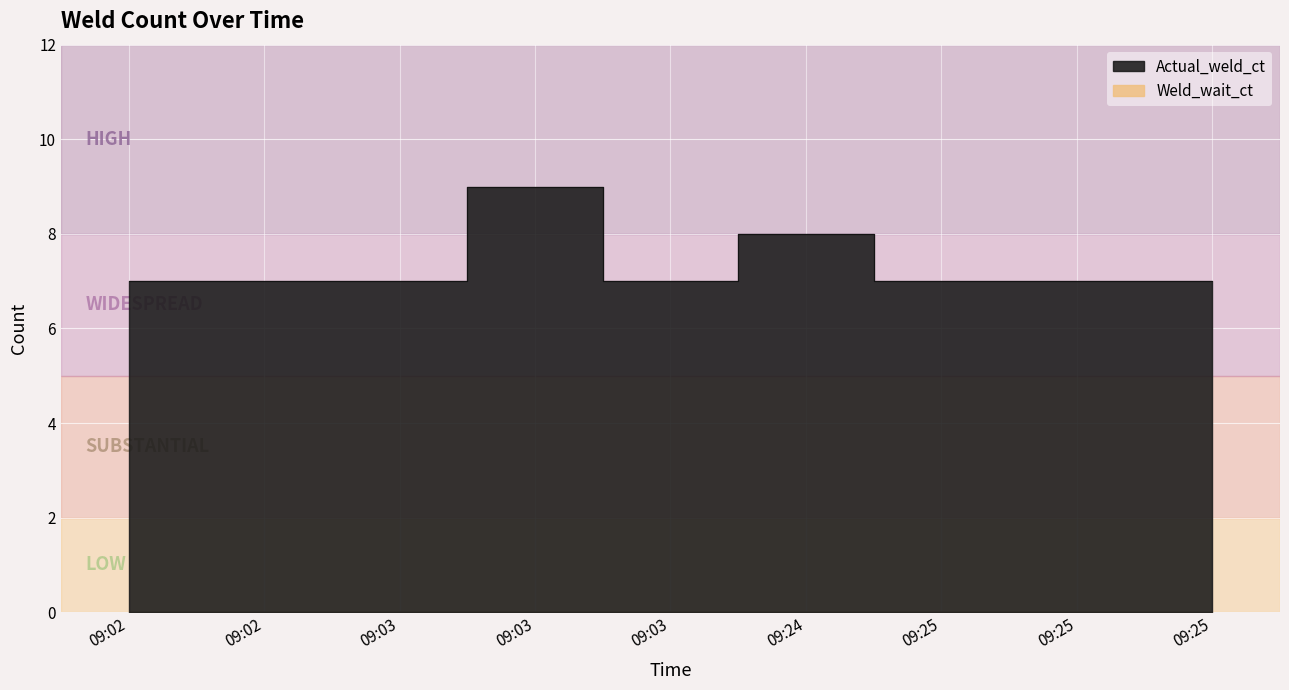

What is the value of the 6th point from the left?

8